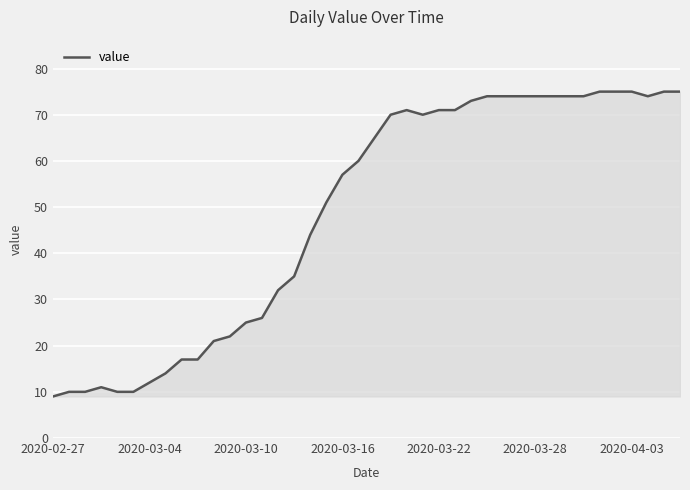

Count the number of data series in this chart.

1